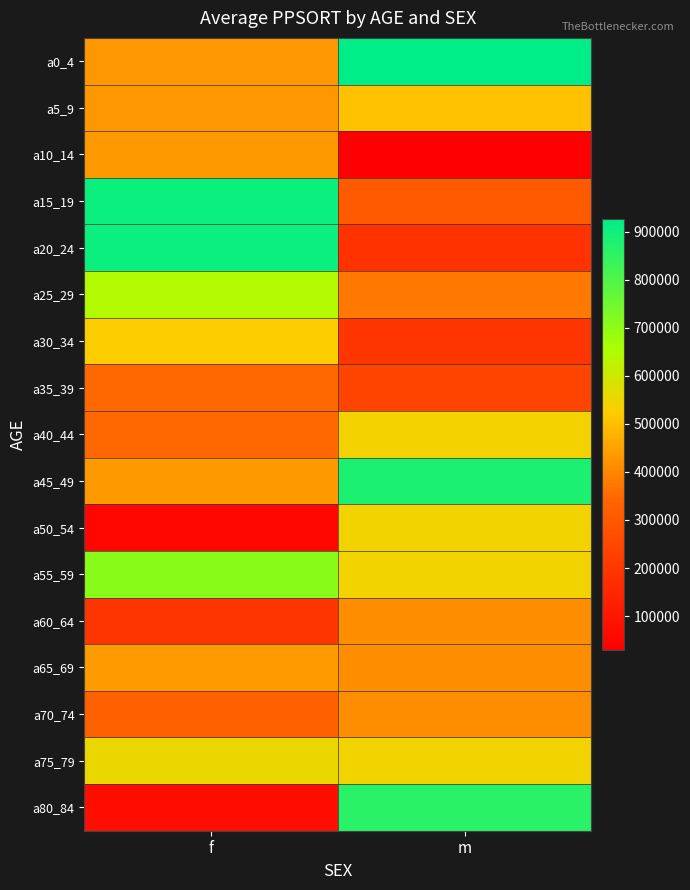

At how many categories does at least one series exceed 104336?

2